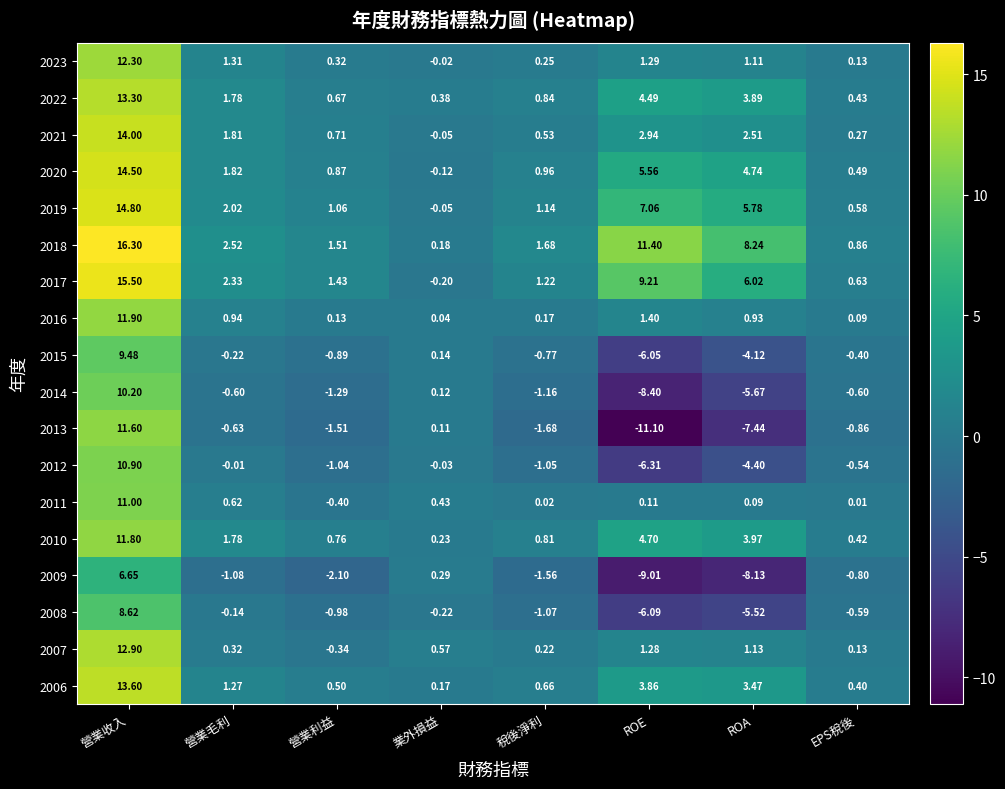

List the labels in order of 2018 value, smallest first.

業外損益, EPS稅後, 營業利益, 稅後淨利, 營業毛利, ROA, ROE, 營業收入